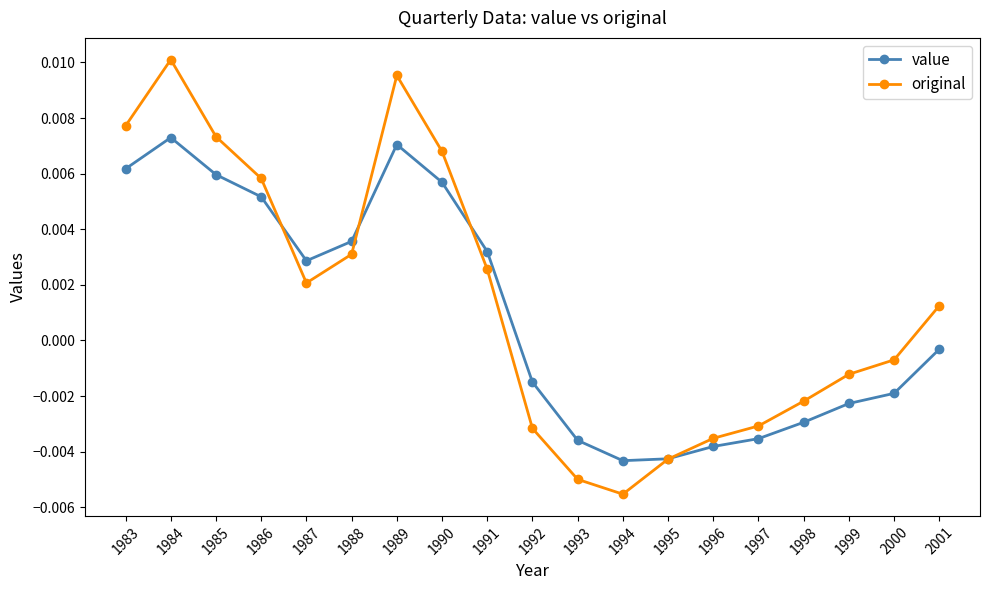

At which label is value closest to 0?

2001